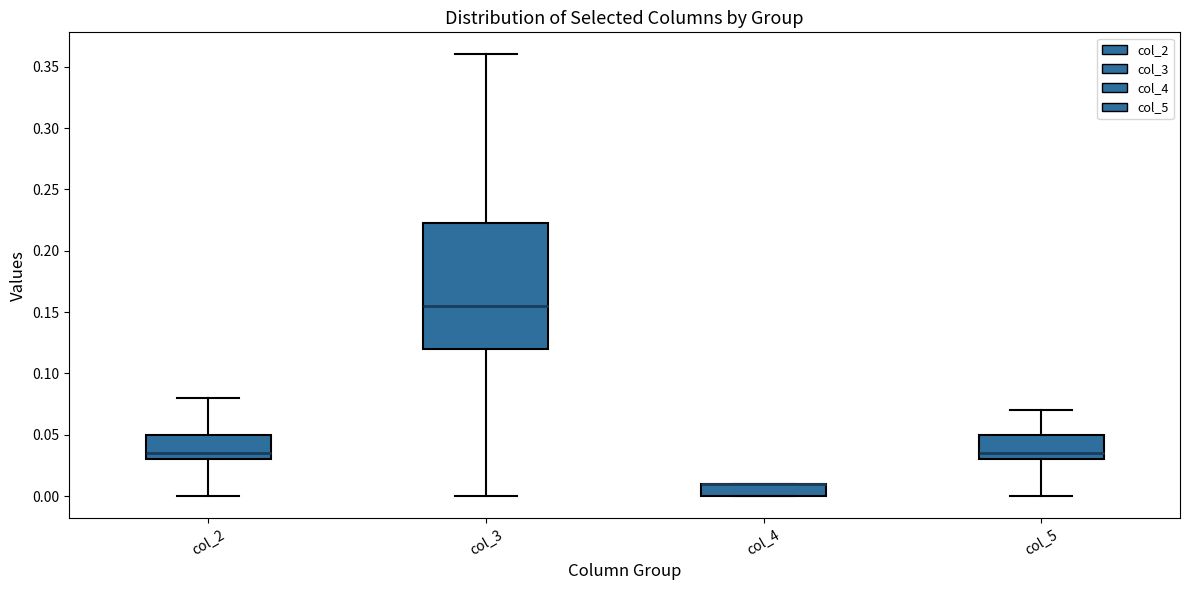

Reading left to right, read every box against the y-axis: the position of its median line, the range the box covers, and the ends of its whiskers. The values are not printed on the chart, so give them approximately, as read against the axis.

col_2: median 0.035, box 0.030 to 0.050, whiskers 0.000 to 0.080
col_3: median 0.155, box 0.120 to 0.225, whiskers 0.000 to 0.360
col_4: median 0.010 (drawn on the box's upper edge), box 0.000 to 0.010, whiskers 0.000 to 0.010
col_5: median 0.035, box 0.030 to 0.050, whiskers 0.000 to 0.070